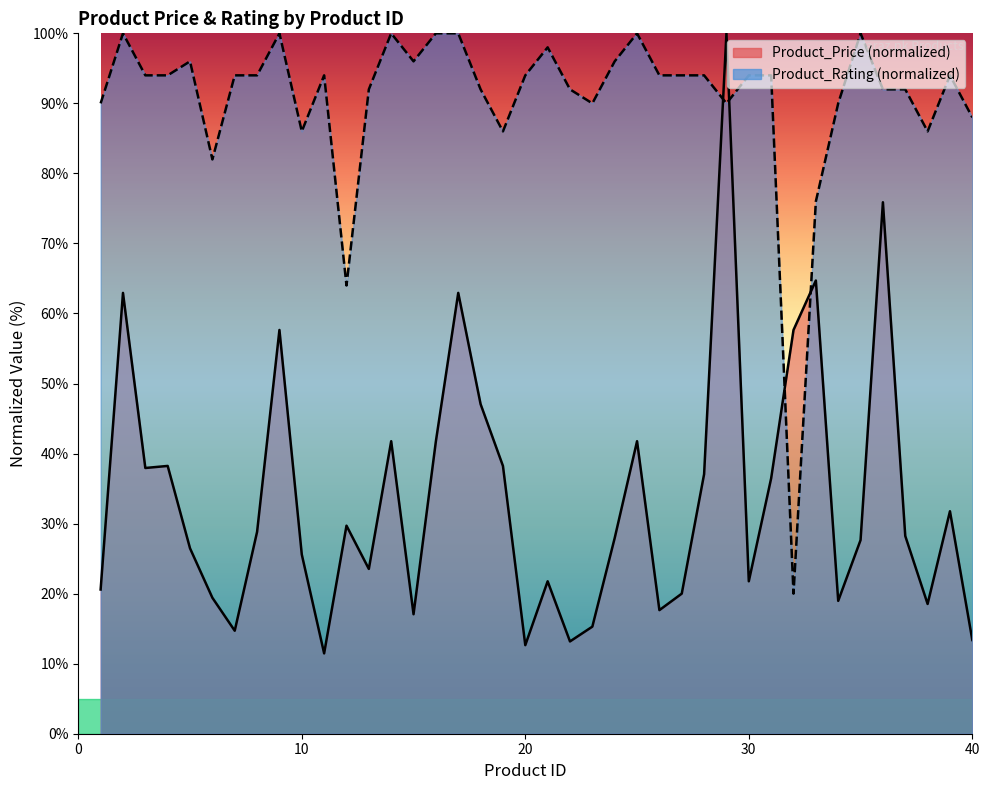

What is the minimum value for Product_Rating?

20.0